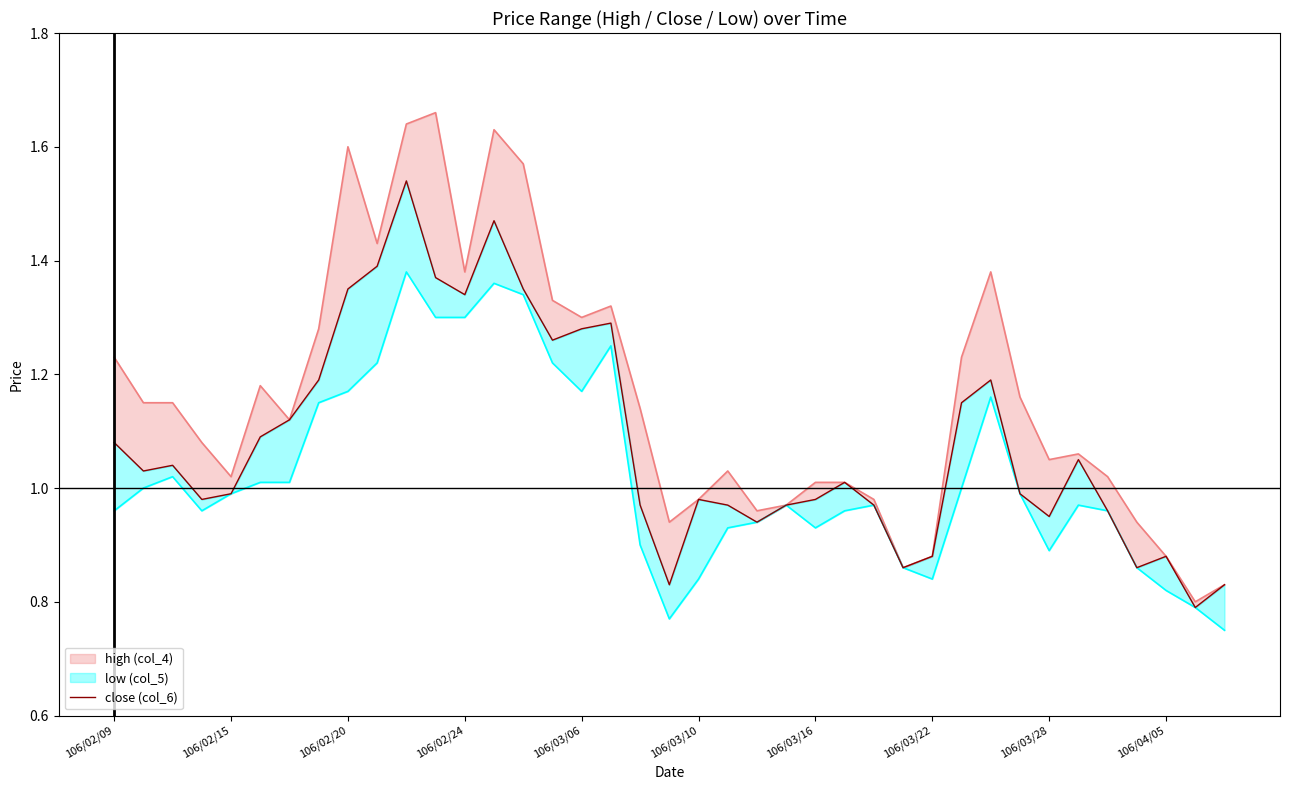

What is the sum of all values?

42.2